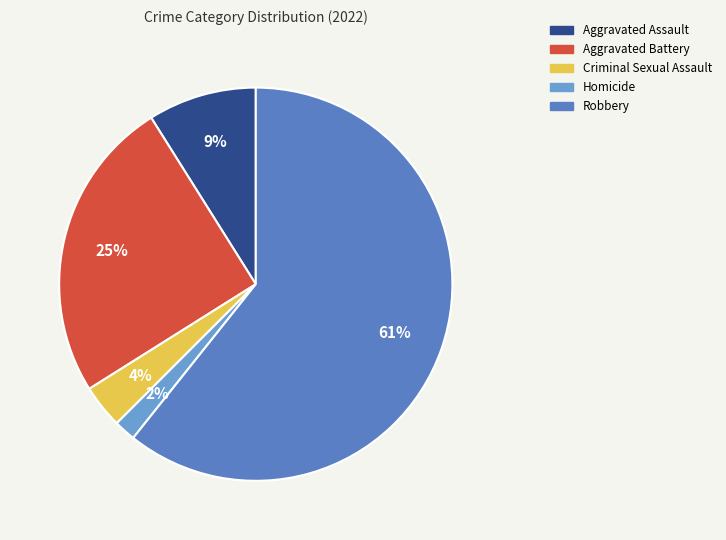

Count the number of slices in the pie.

5